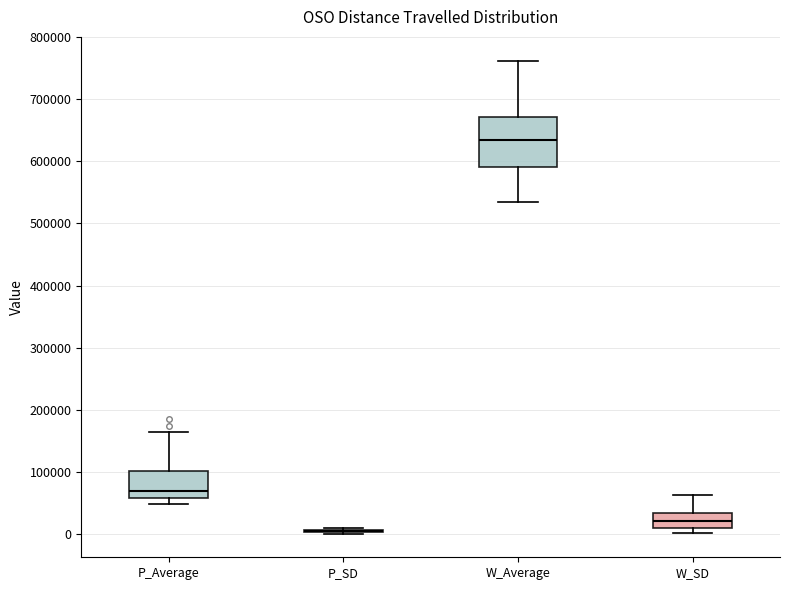

Comparing the boxes themselves (not the whiskers), which one is the tallest?

W_Average